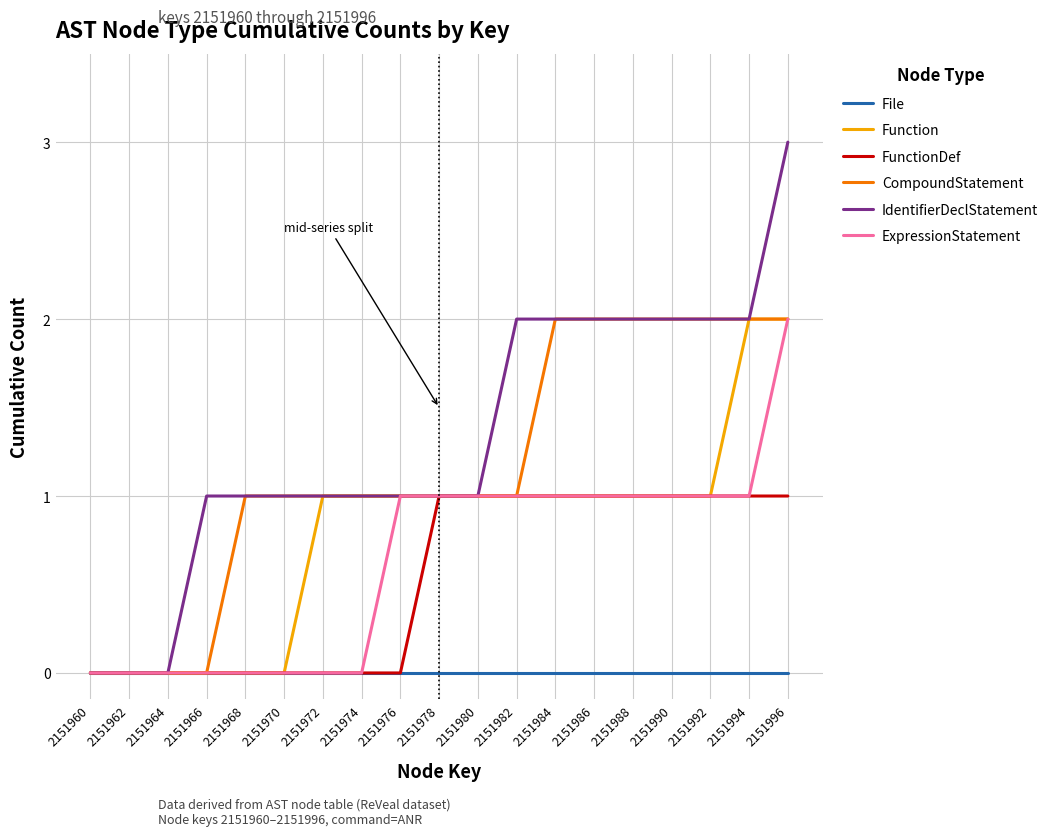

Count the IdentifierDeclStatement values in the range 1 to 2.

15